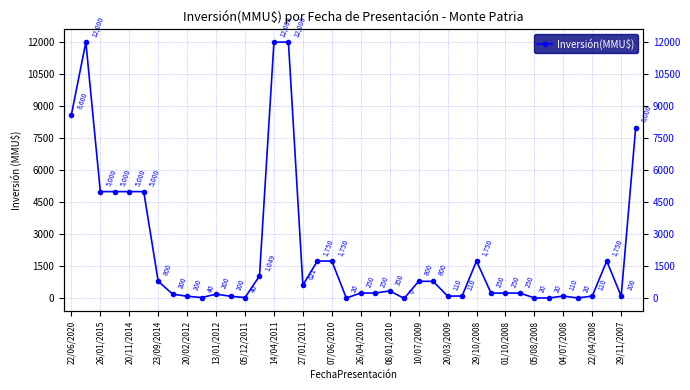

Where does the data first go above 250?

22/06/2020